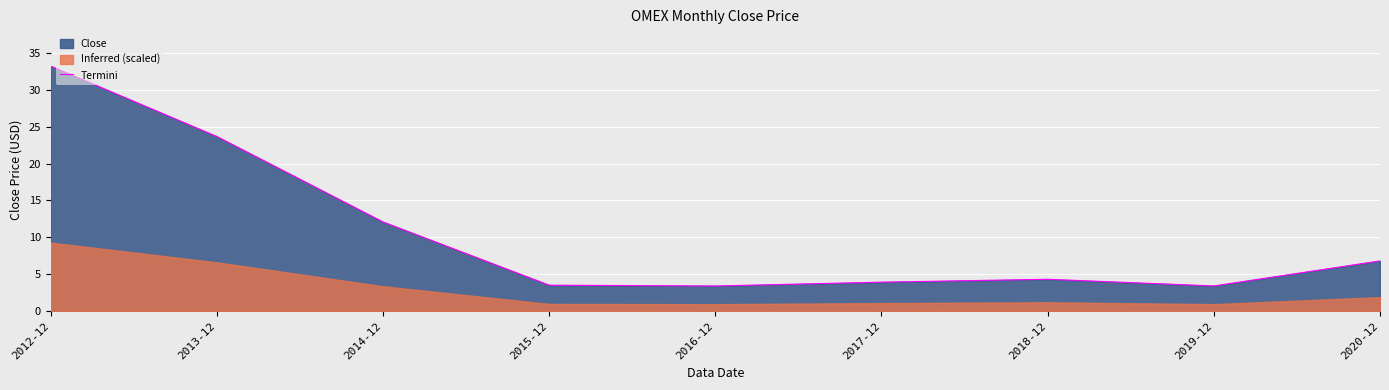

How many interior local valleys (lower than both neighbors) does the data have?

2